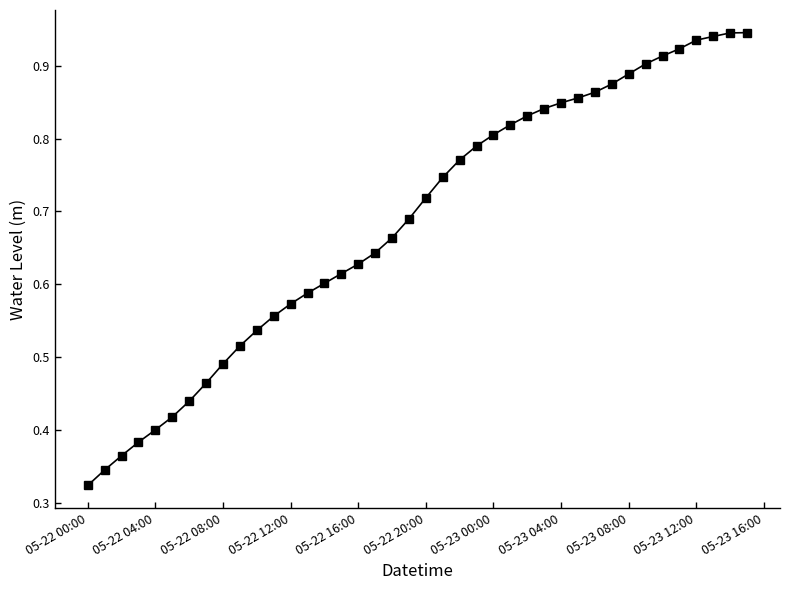

Does the chart have visible grid lines?

No